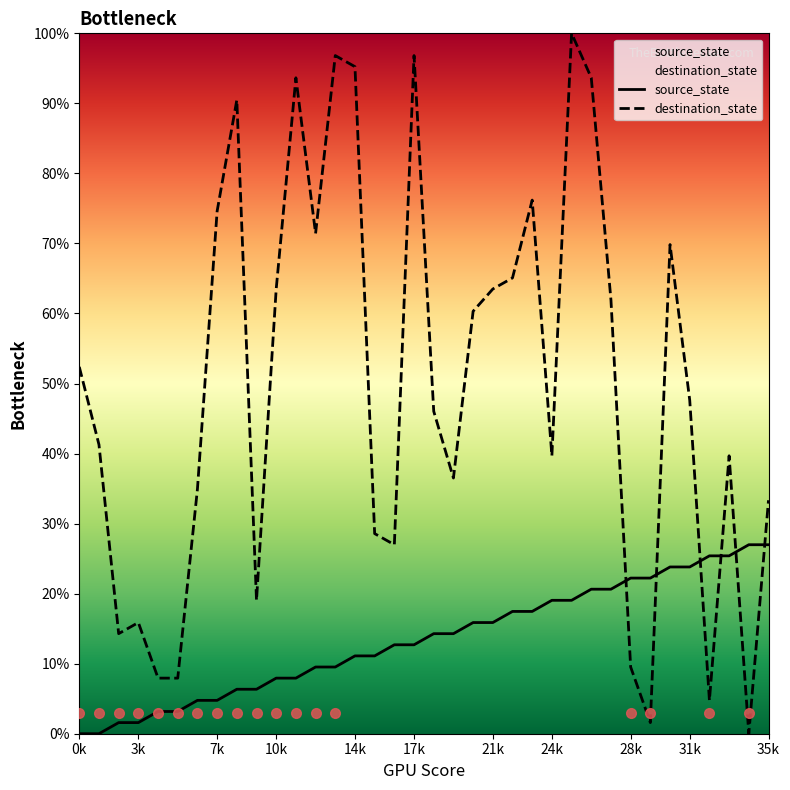

What is the label of the 4th point from the right?

32